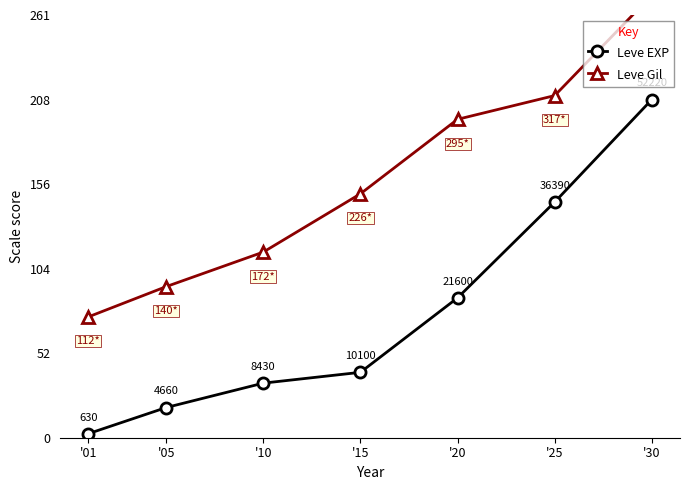

Reading left to right, what are all the values shown in this chart?

Leve EXP: 2.5	18.6	33.7	40.4	86.4	145.6	208.9
Leve Gil: 74.7	93.3	114.7	150.7	196.7	211.3	273.3